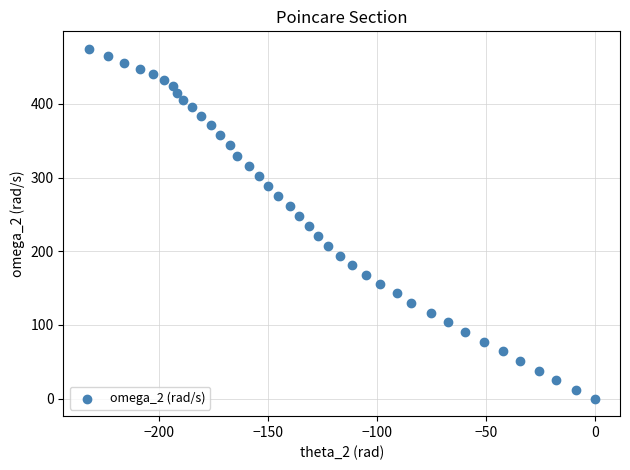

What is the range of X values (max minus min)?

232.3